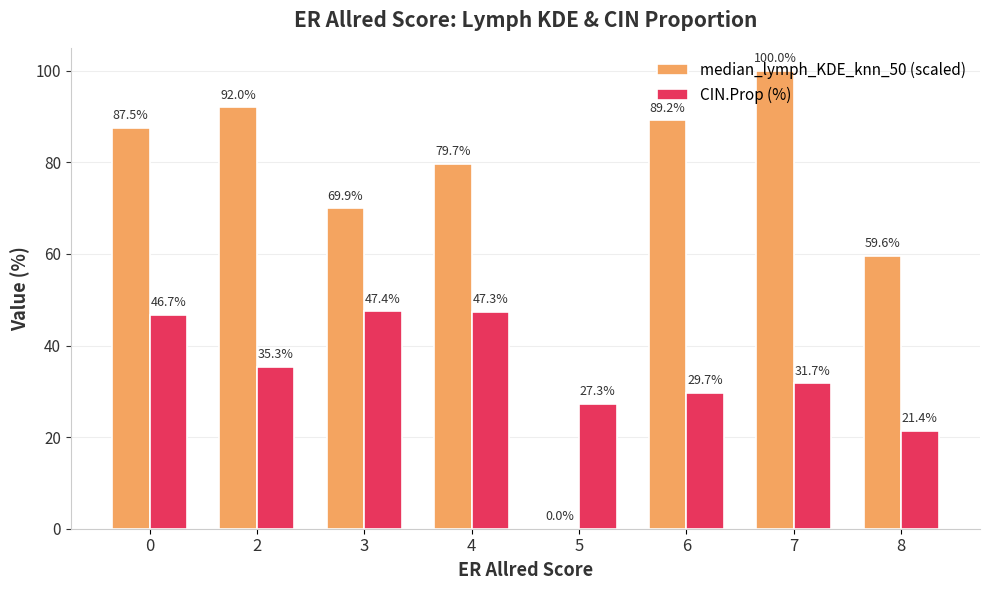

Which series changed the most between 0 and 8?

median_lymph_KDE_knn_50 (scaled)